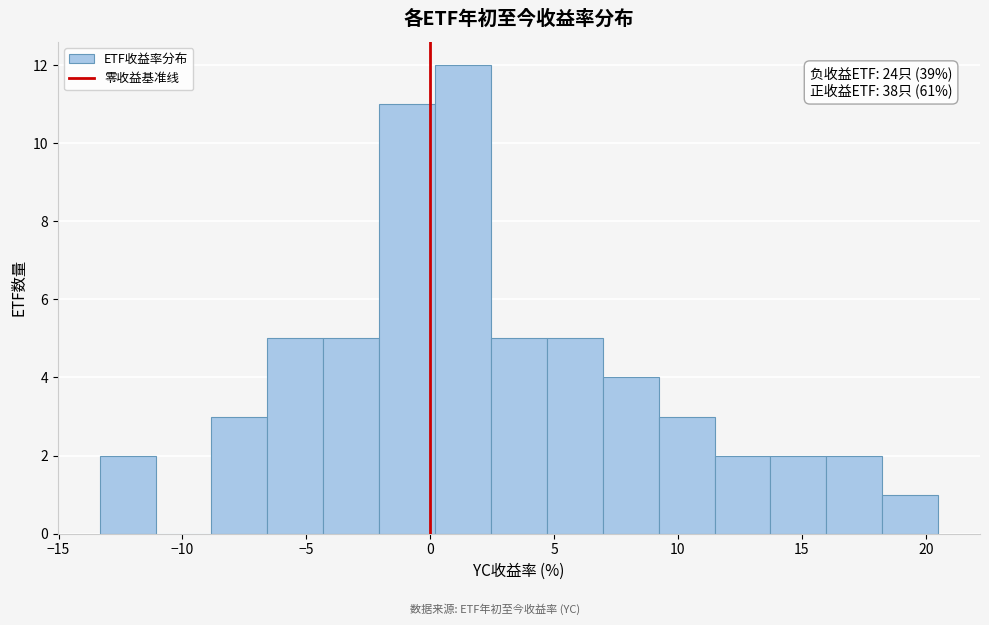

Over which range of the x-axis is the bar tallest?

0.0 to 2.5